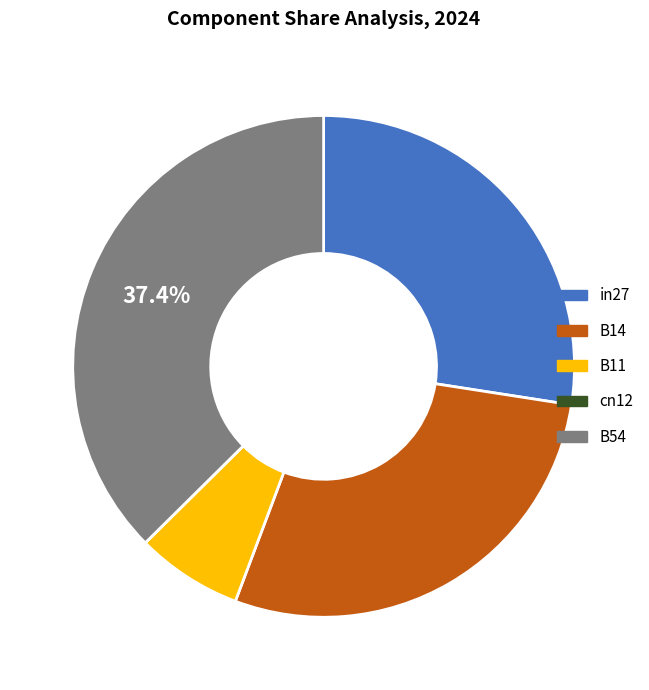

True or false: in27 accounts for 27% of the total.

True